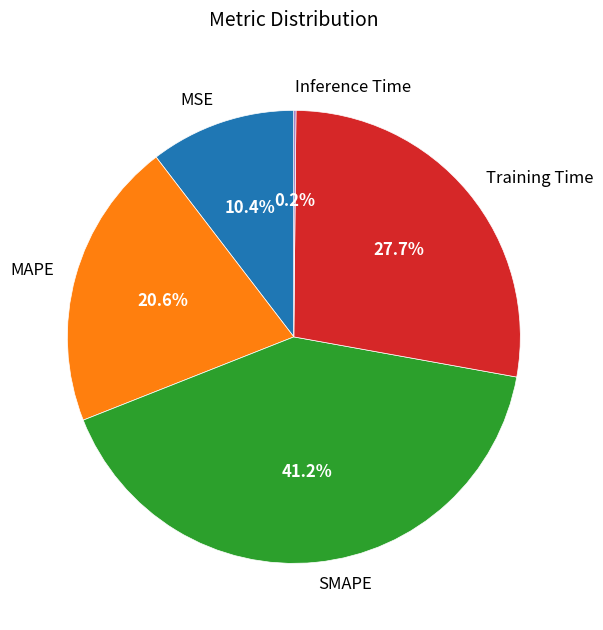

To the nearest percent, what is the difference between the largest and smallest slice percentages?

41%